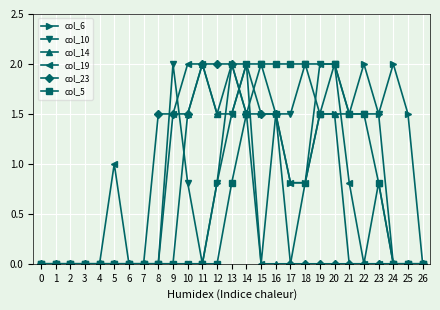

What is the difference between the highest and lowest values at 11?

2.0